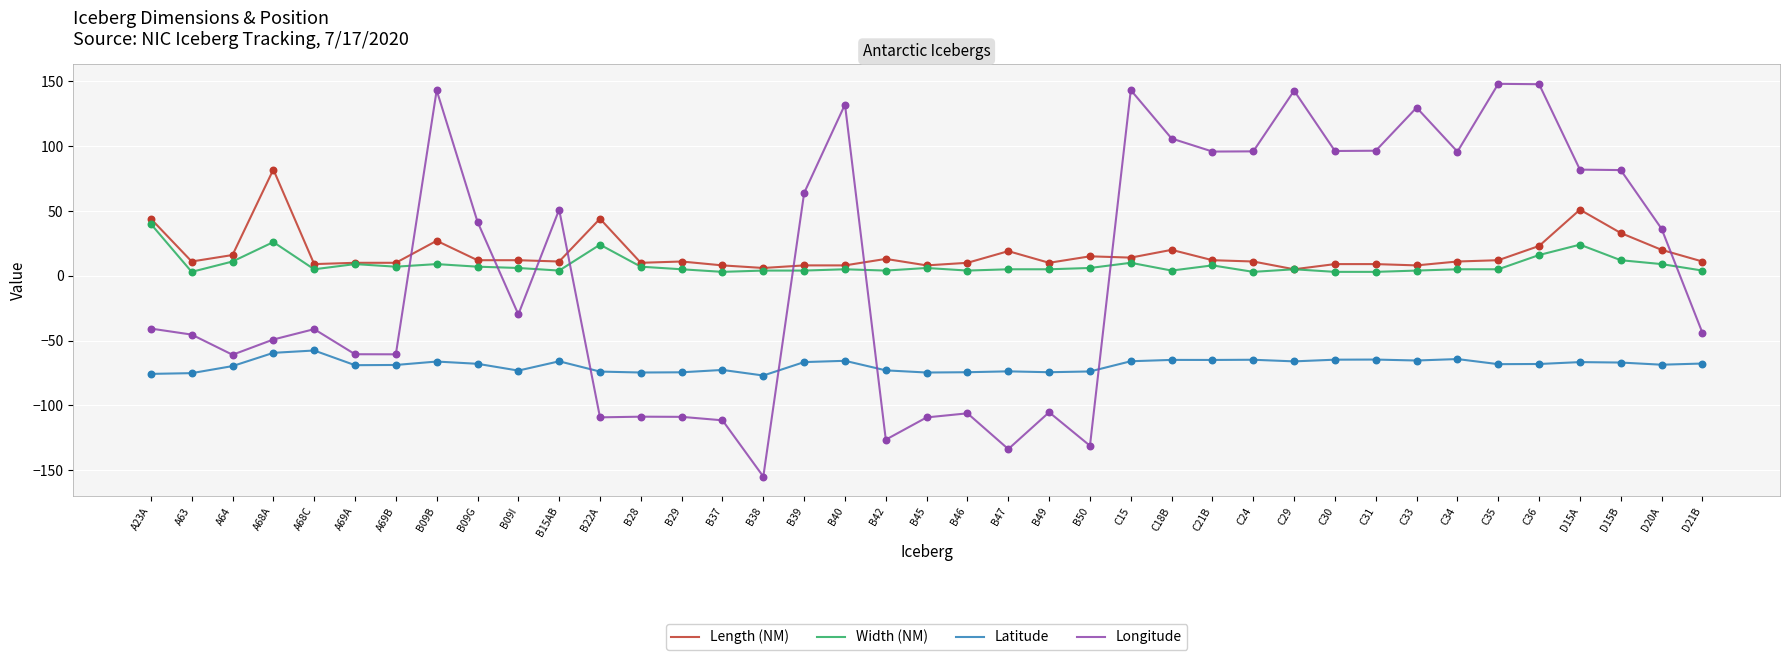

Is the value of Longitude at C33 greater than the value of Latitude at D21B?

Yes